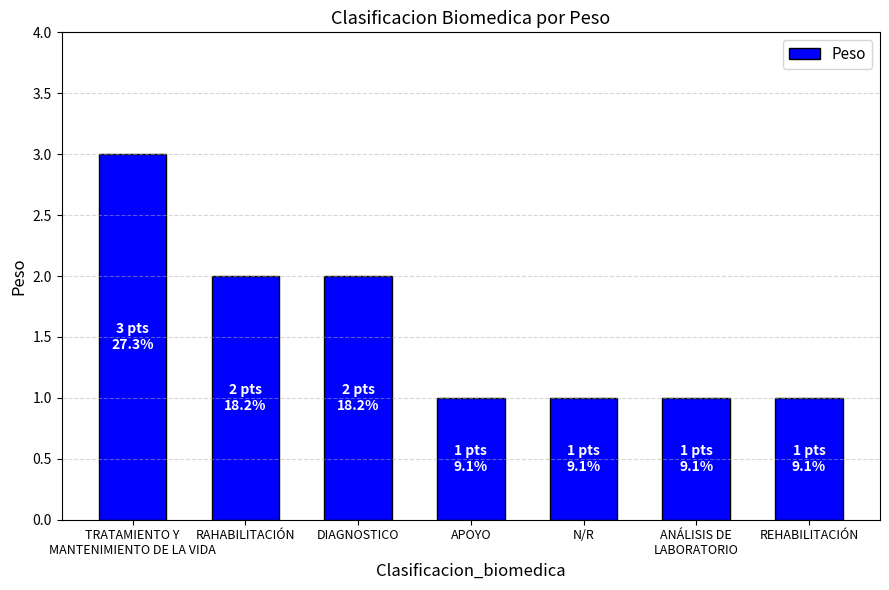

Which label corresponds to the largest value in the chart?

TRATAMIENTO Y
MANTENIMIENTO DE LA VIDA